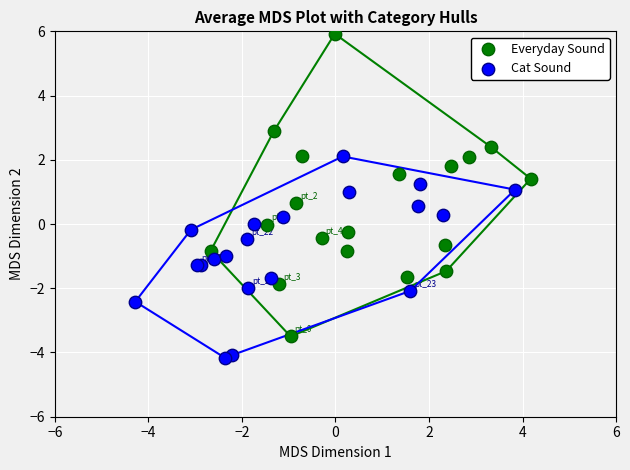

Which series reaches the minimum Y coordinate?

Cat Sound